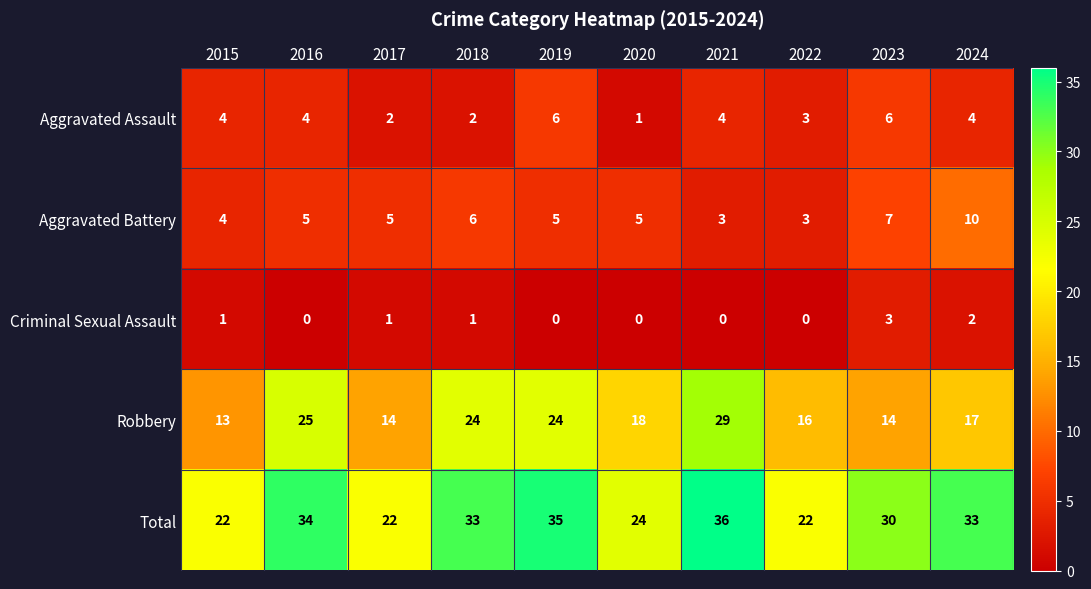

What is the total value across all series at 2024?

66